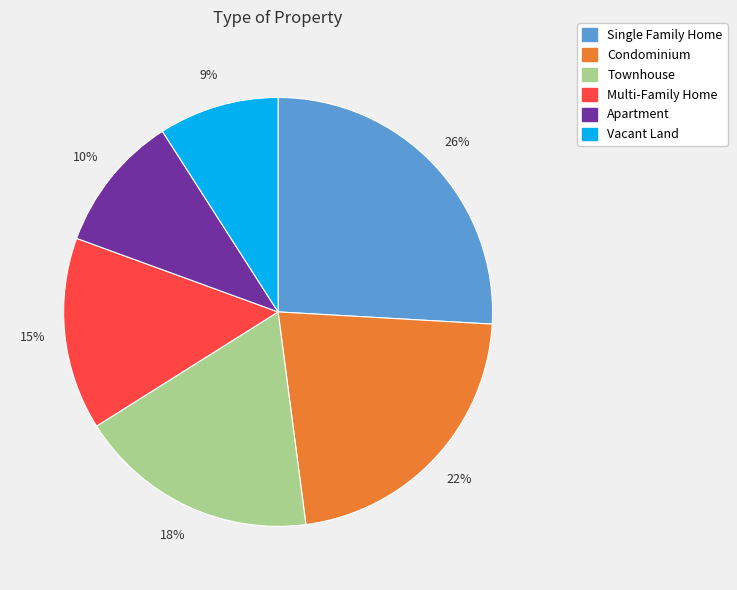

What is the ratio of the value at Single Family Home to the value at Townhouse?

1.4